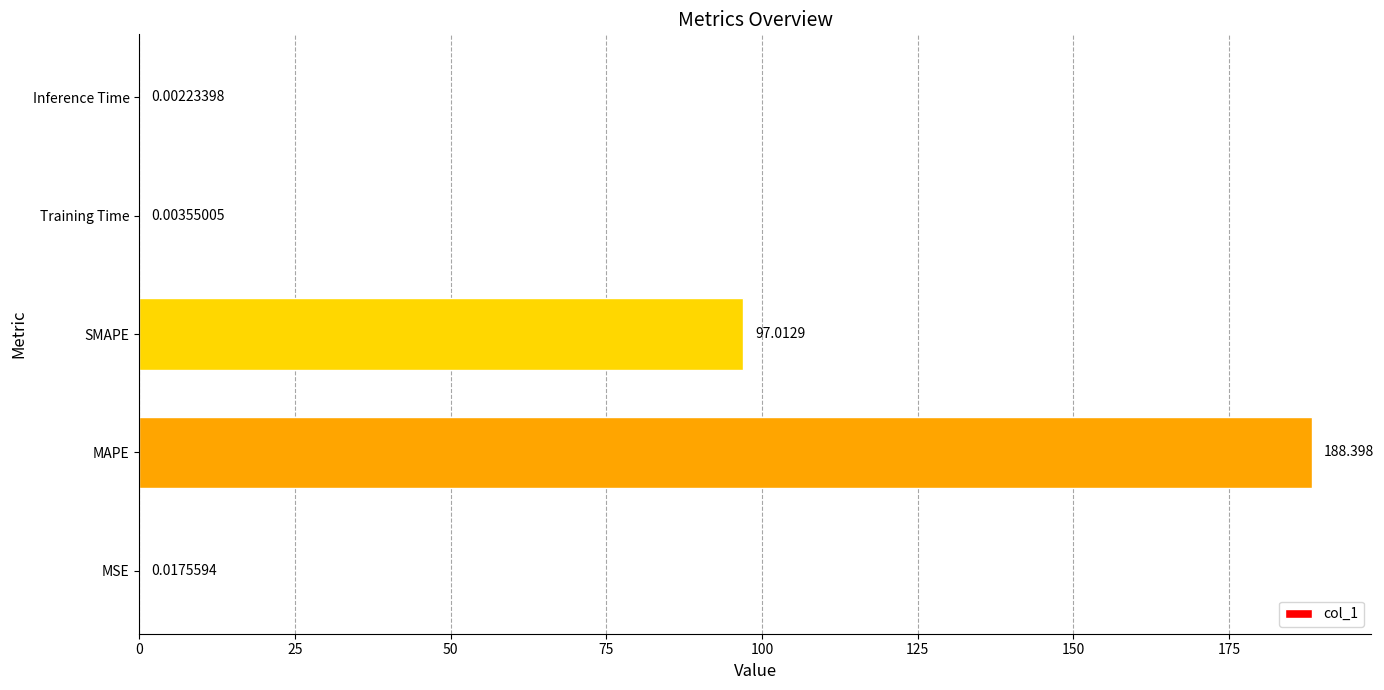

At which label is the value closest to 94?

SMAPE